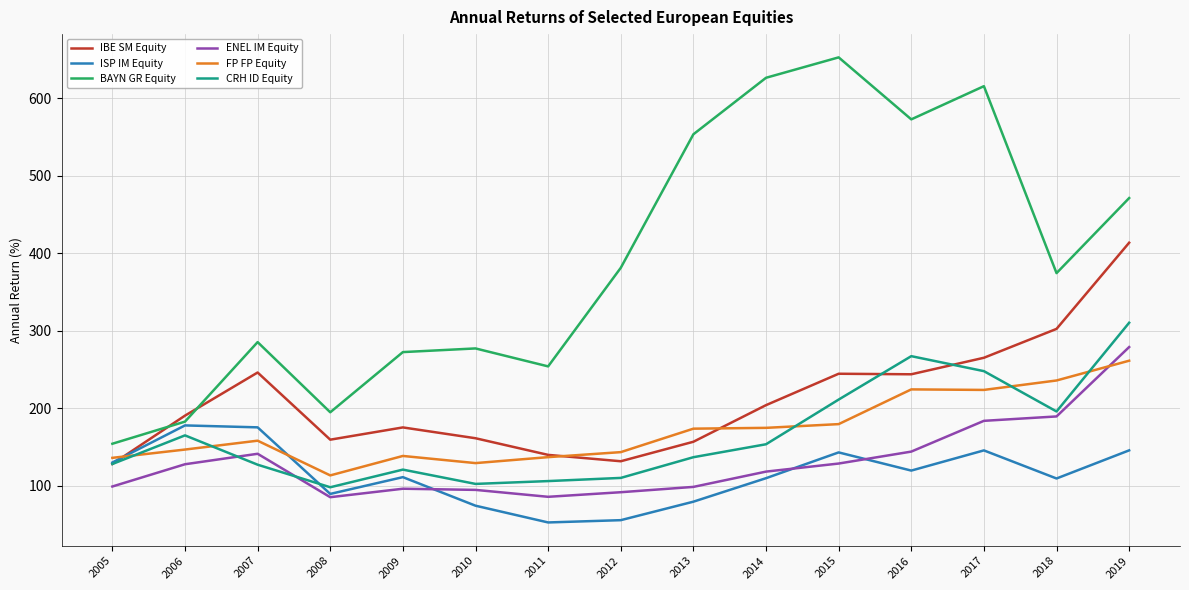

In ISP IM Equity, how many points are higher than both neighbors (excluding endpoints)?

4